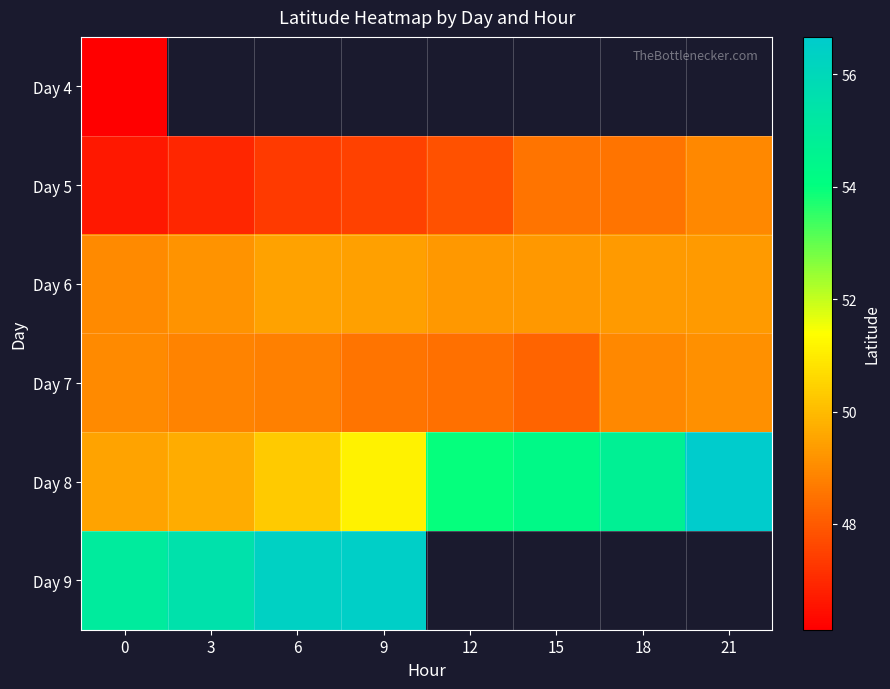

What value does the Day 6 series have at 3?

49.2